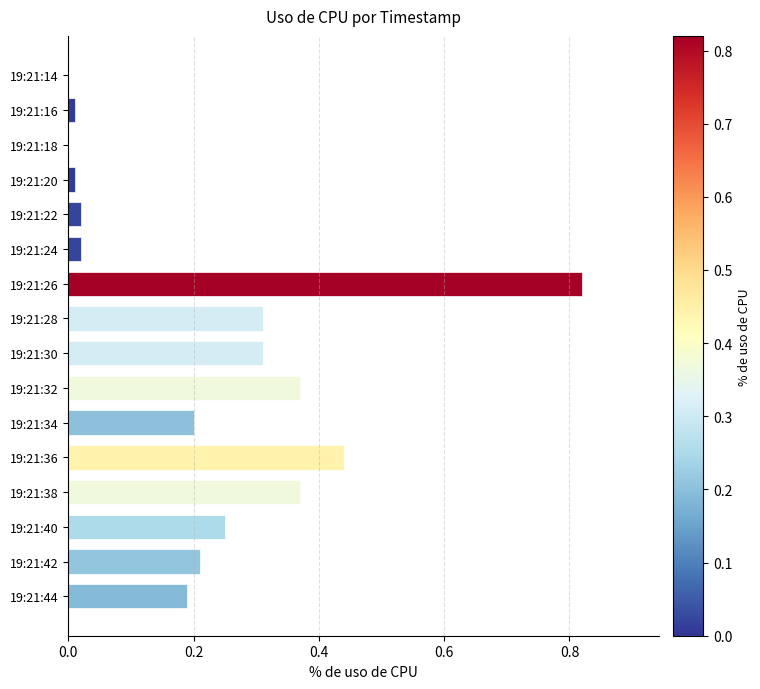

The chart shows a value of 0.2 at 19:21:42. True or false?

True